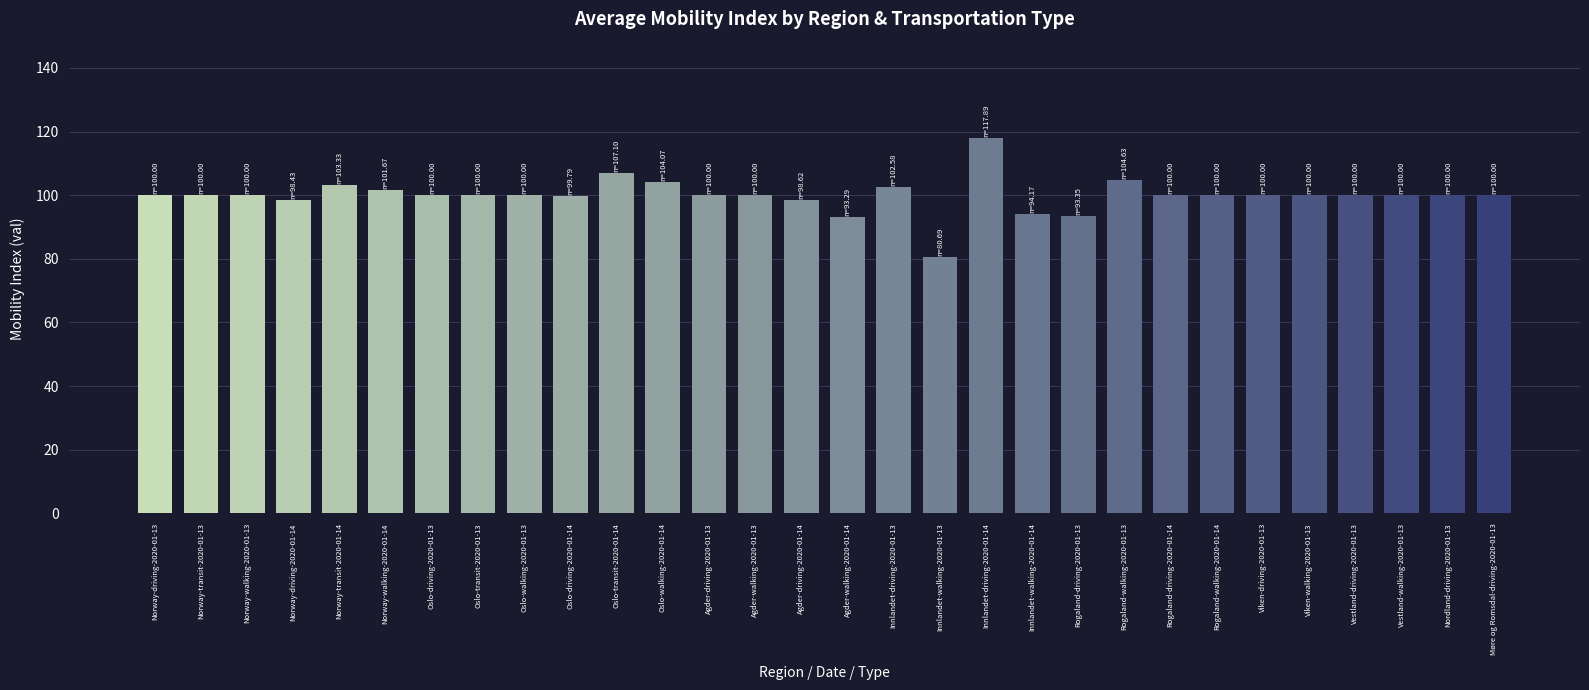

What is the average value?

100.0